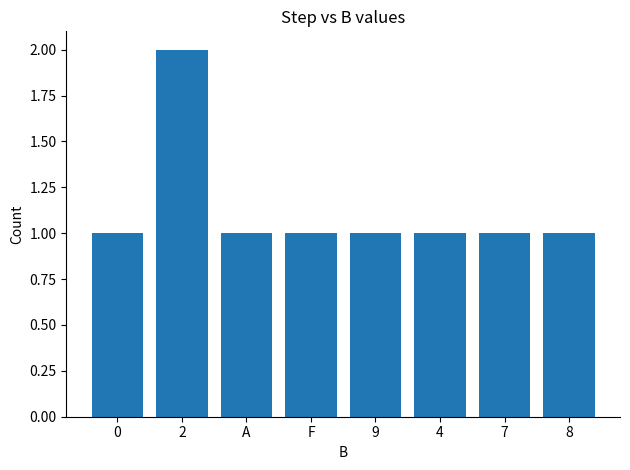

What position from the right is 4?

3